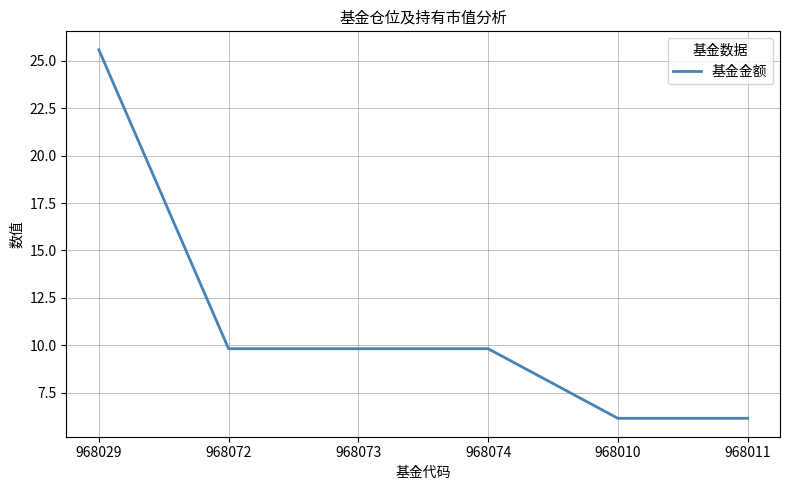

What is the smallest value displayed?

6.2